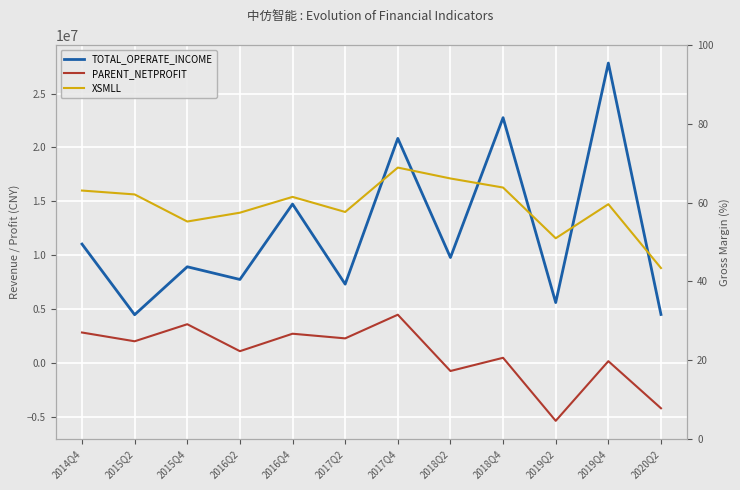

Is it true that XSMLL equals 96.1 at 2019Q4?

False